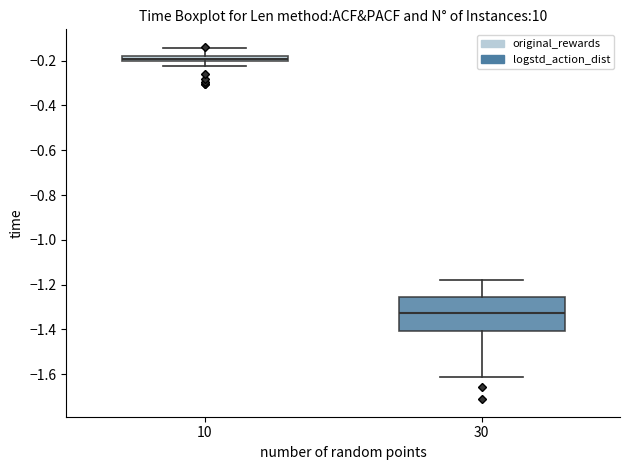

Where does the upper whisker of the box at x = 10 end on the y-axis? The values are not printed on the chart, so give them approximately, as read against the axis.

-0.14